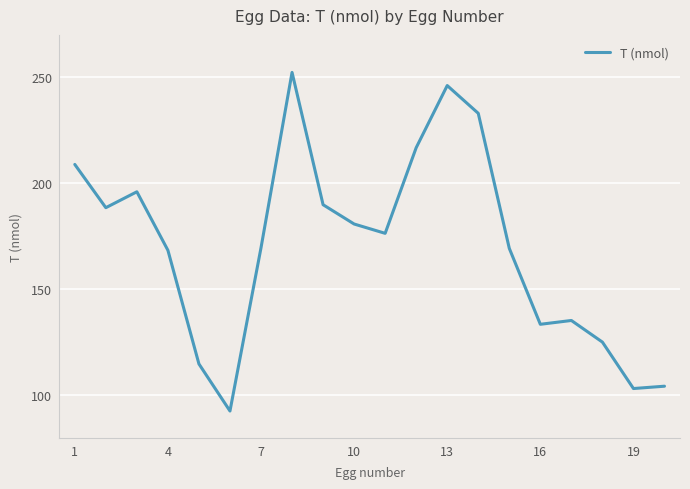

What is the difference between the maximum and minimum values?

159.7